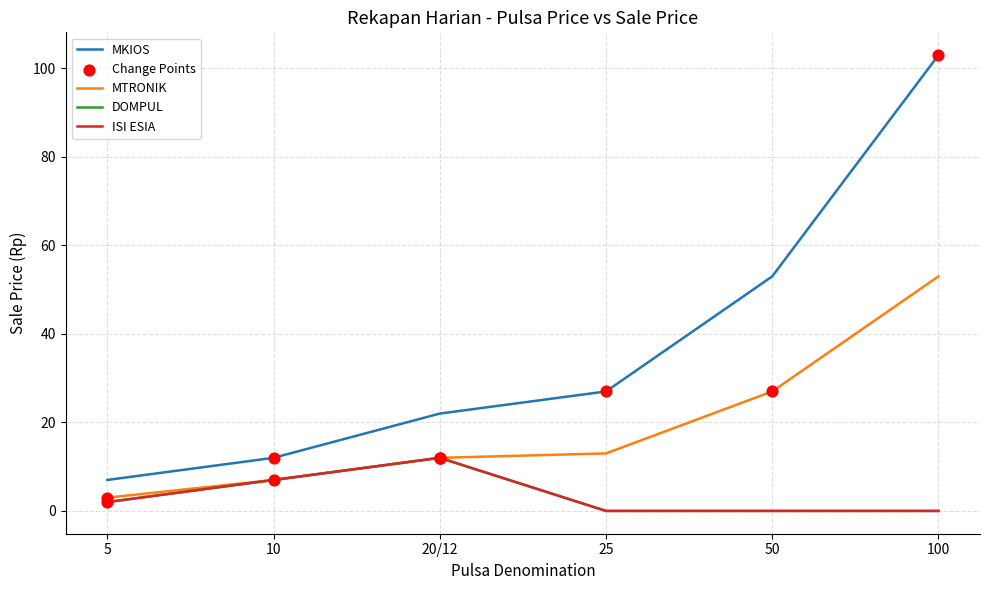

Does the chart have visible grid lines?

Yes